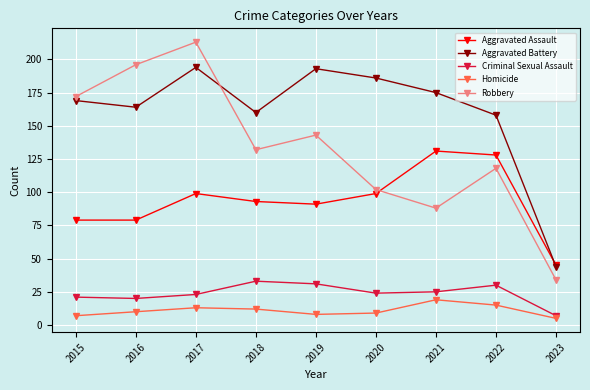

The value of Robbery at 2023 is 34. True or false?

True